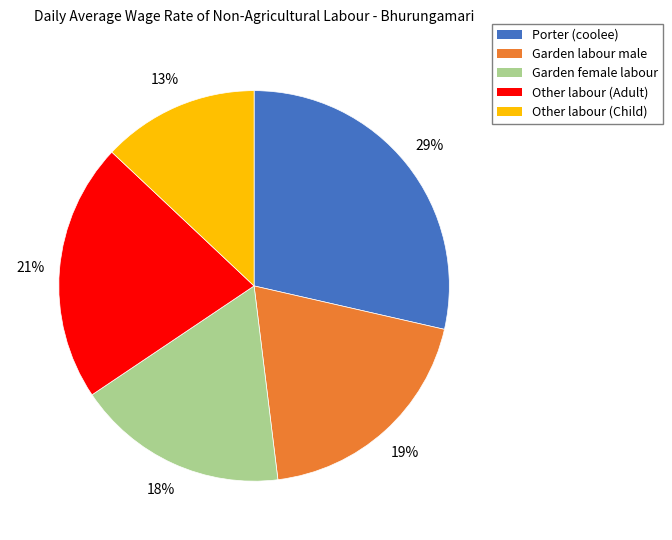

To the nearest percent, what is the difference between the largest and smallest slice percentages?

16%